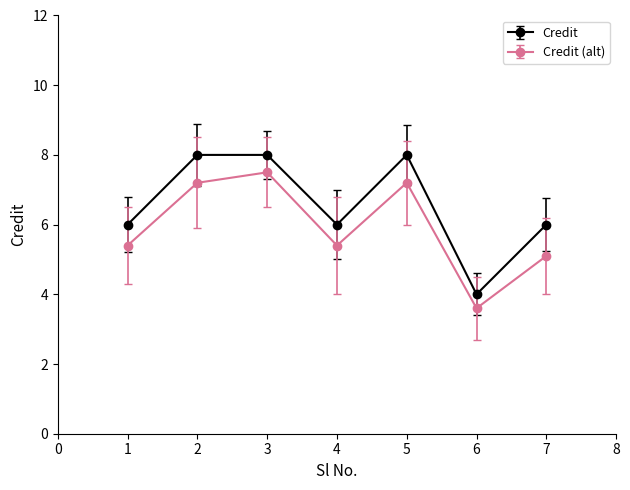

Rank the series by their maximum value, from lowest to highest.

Credit (alt), Credit